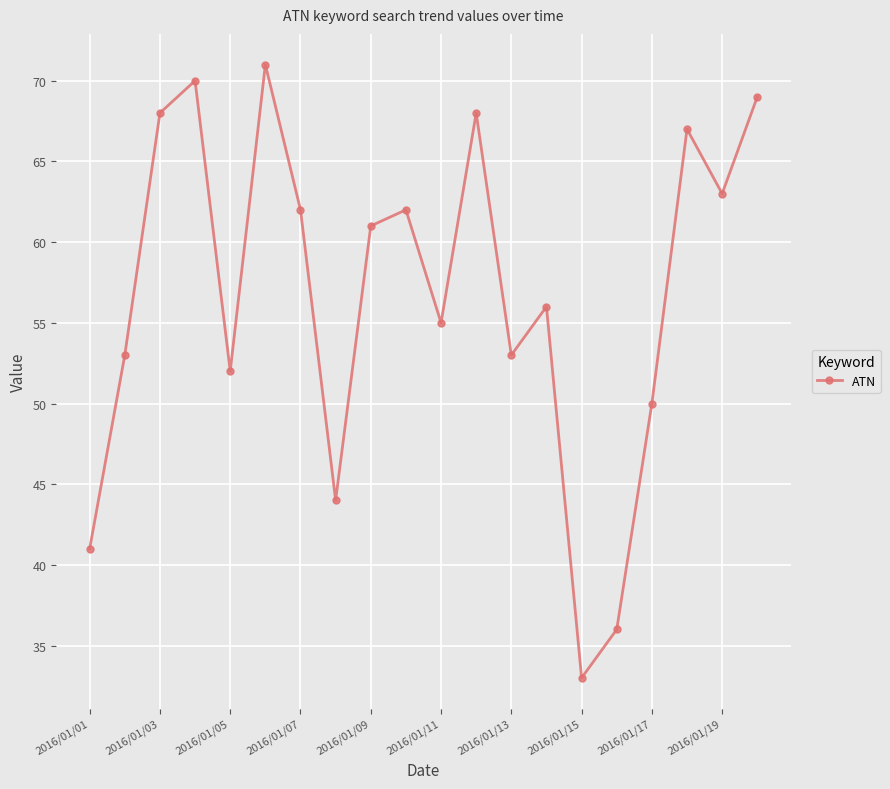

True or false: the data has more than 2 interior local peaks.

True